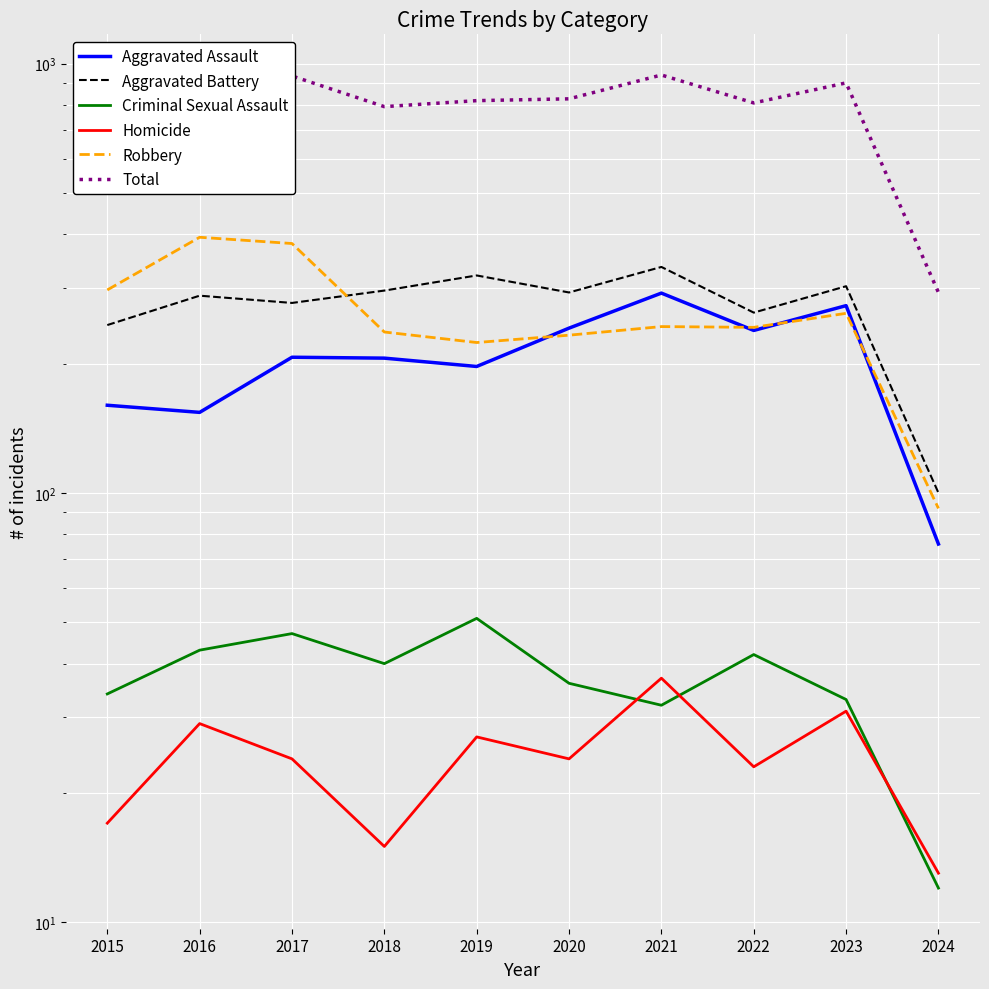

At which label is Aggravated Battery closest to 218?

2015